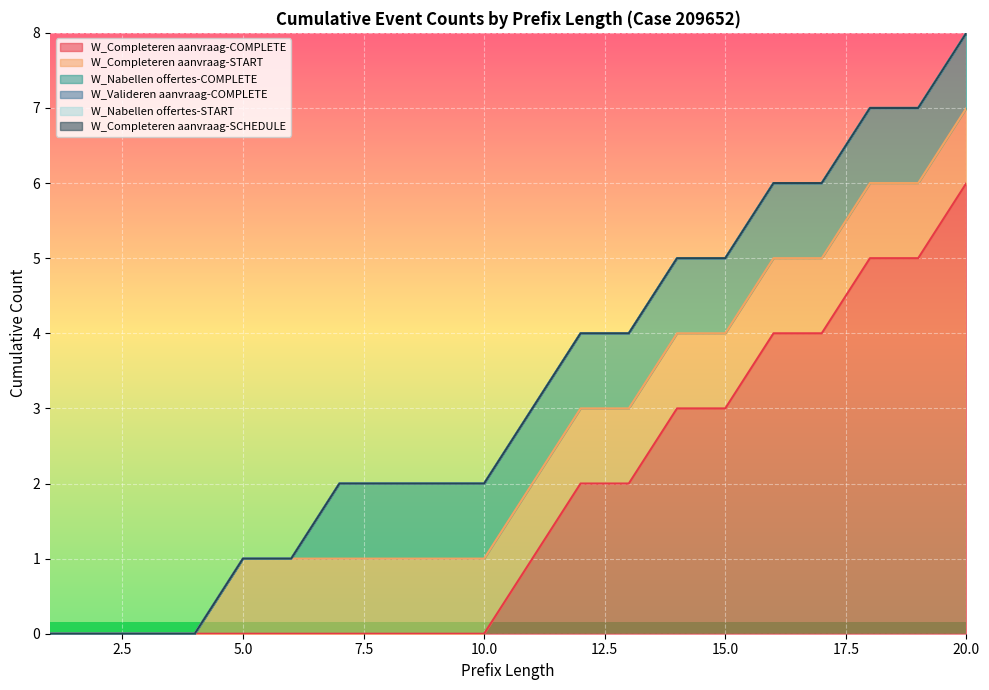

Is the value of W_Completeren aanvraag-START at 5 greater than the value of W_Completeren aanvraag-COMPLETE at 15?

No